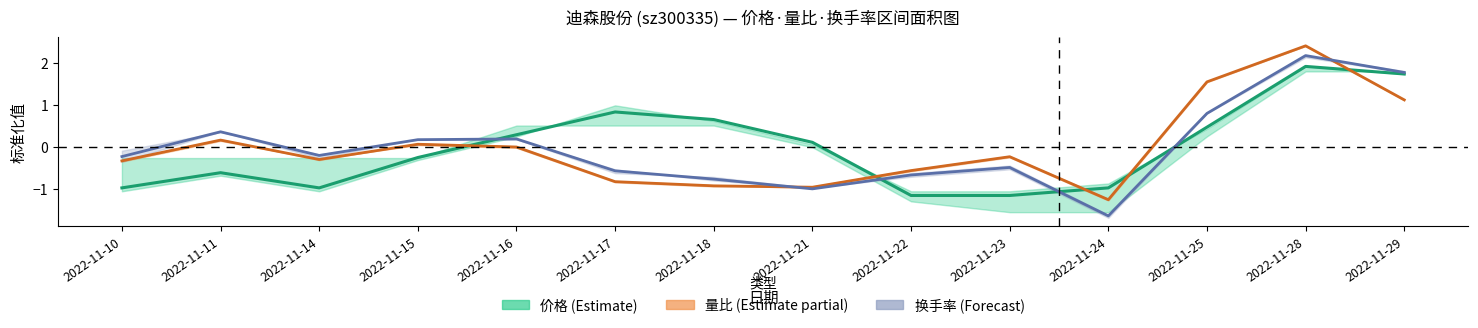

What is the minimum value for 价格?

-1.1